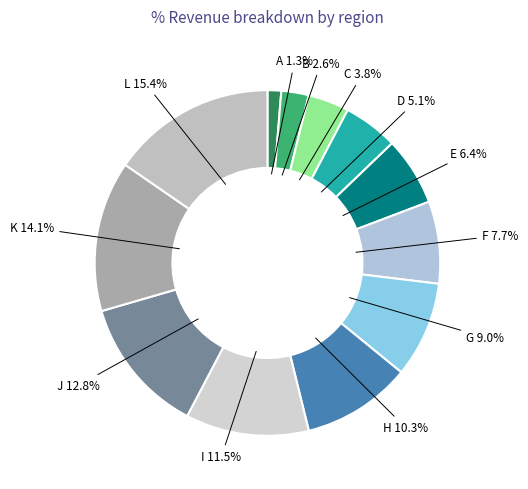

Does any single category account for the majority?

No